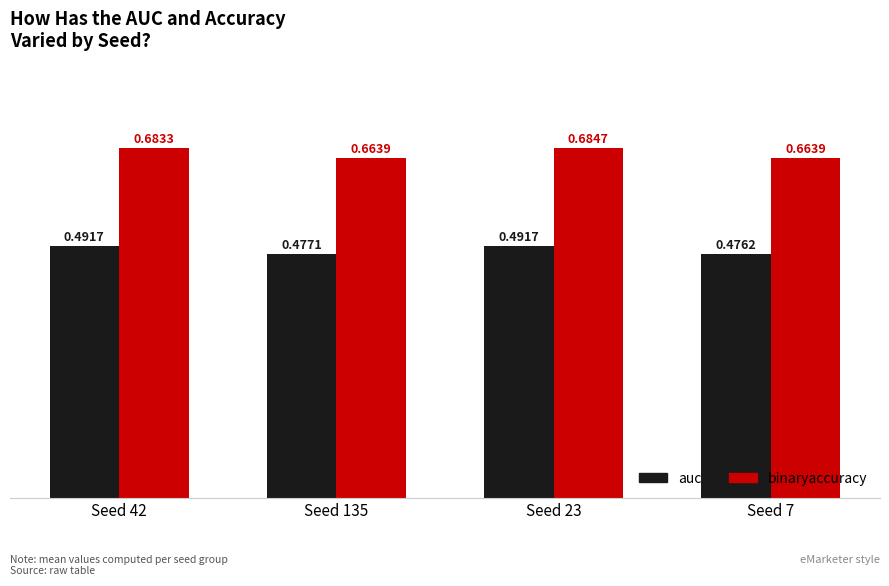

List the series in order of their peak value, lowest first.

auc, binaryaccuracy